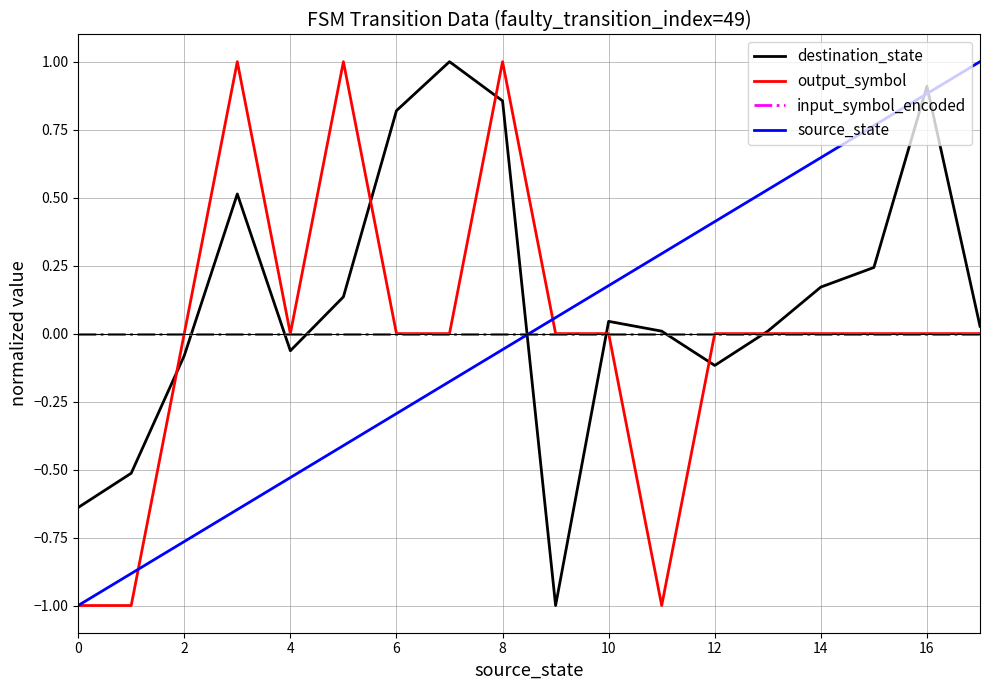

Is this an area chart (filled region under the line)?

No